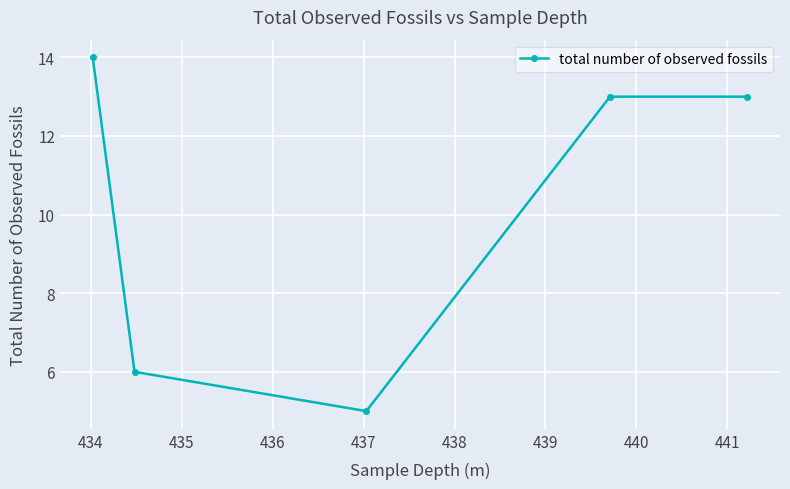

What is the maximum value shown in the chart?

14